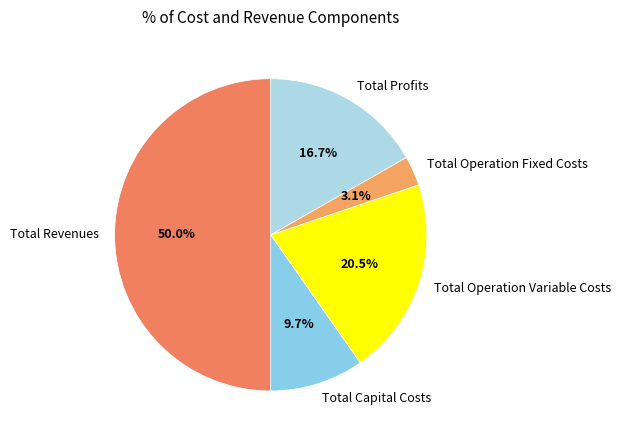

To the nearest percent, what is the combined percentage of Total Capital Costs and Total Operation Fixed Costs?

13%